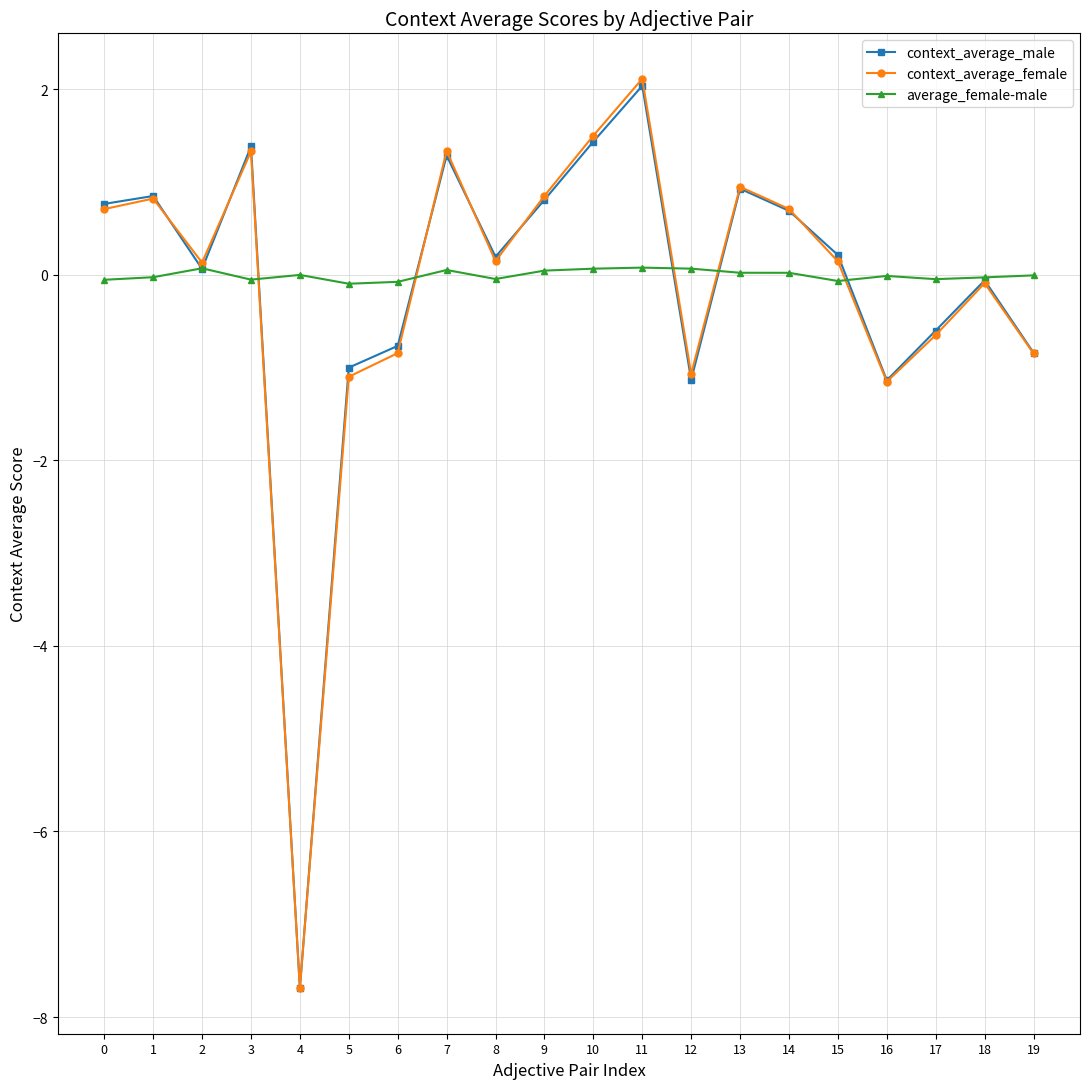

What is the sum of all context_average_male values?

-2.6